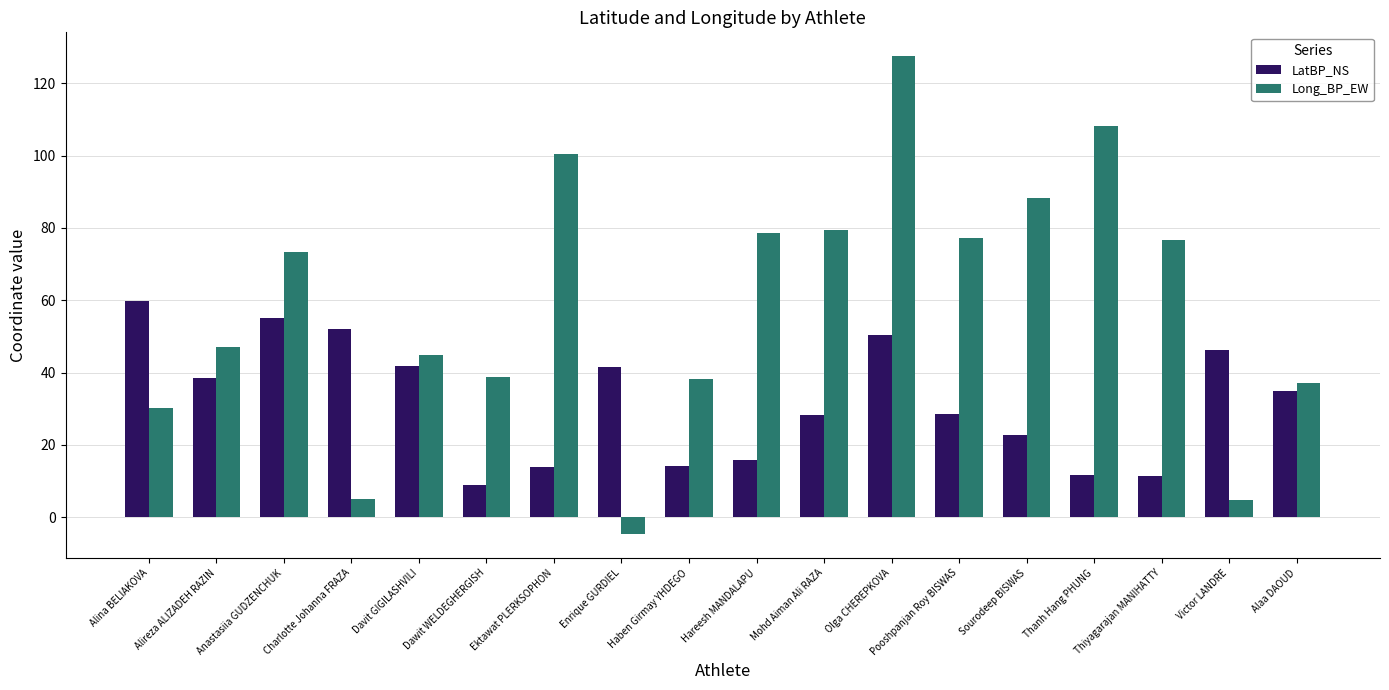

What is the average value of the Long_BP_EW series?

58.4